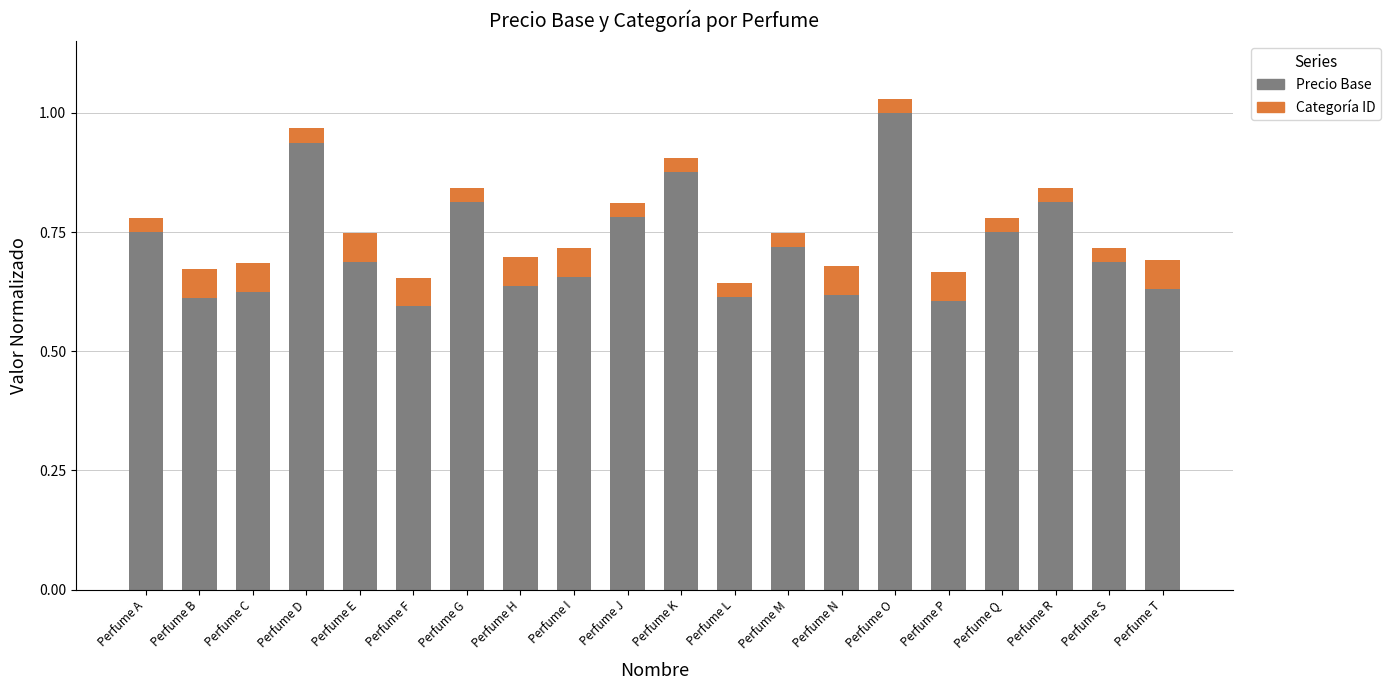

What is the maximum value for Precio Base?

1.0